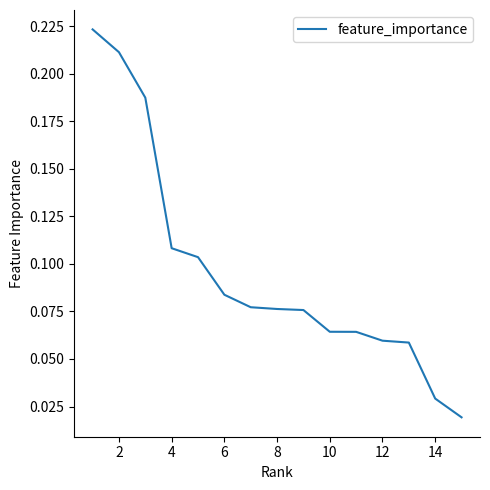

How many lines are shown in the chart?

1